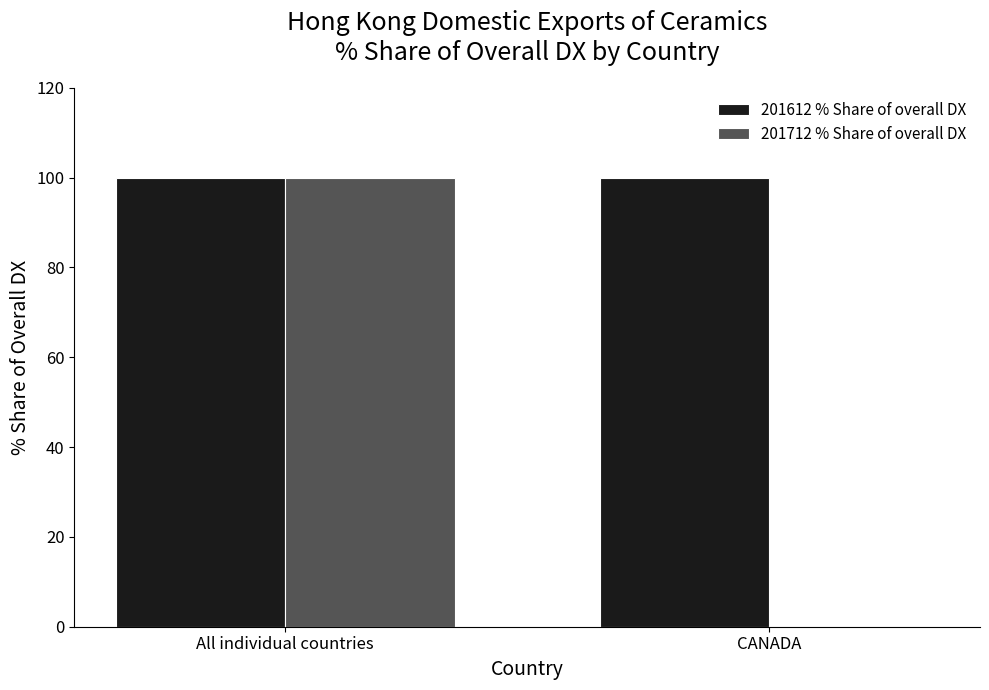

What is the total value across all series at All individual countries?

200